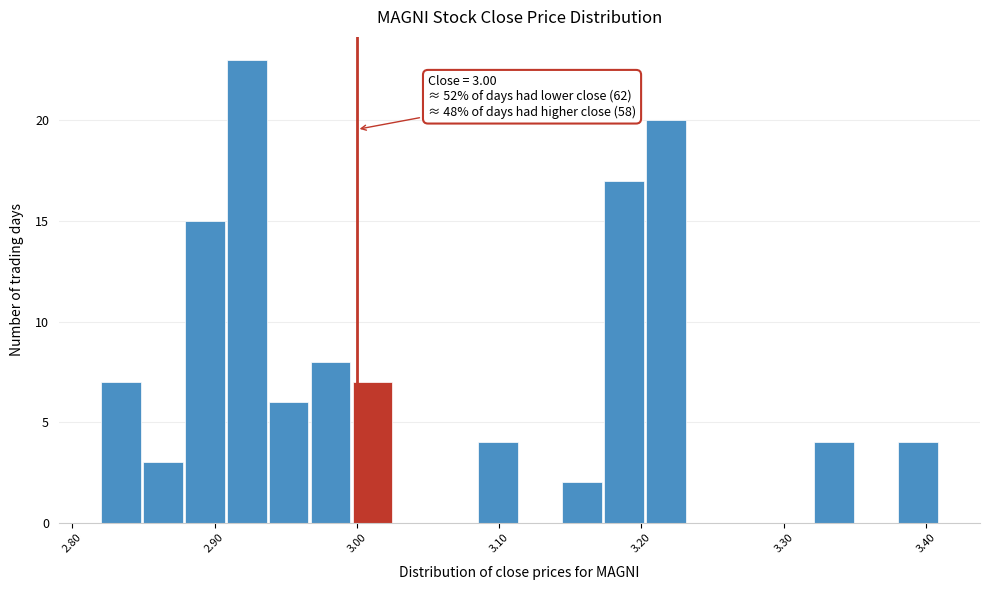

Around what value on the x-axis is the tallest bar? Give the approximate position of its centre, as read against the axis.

2.92